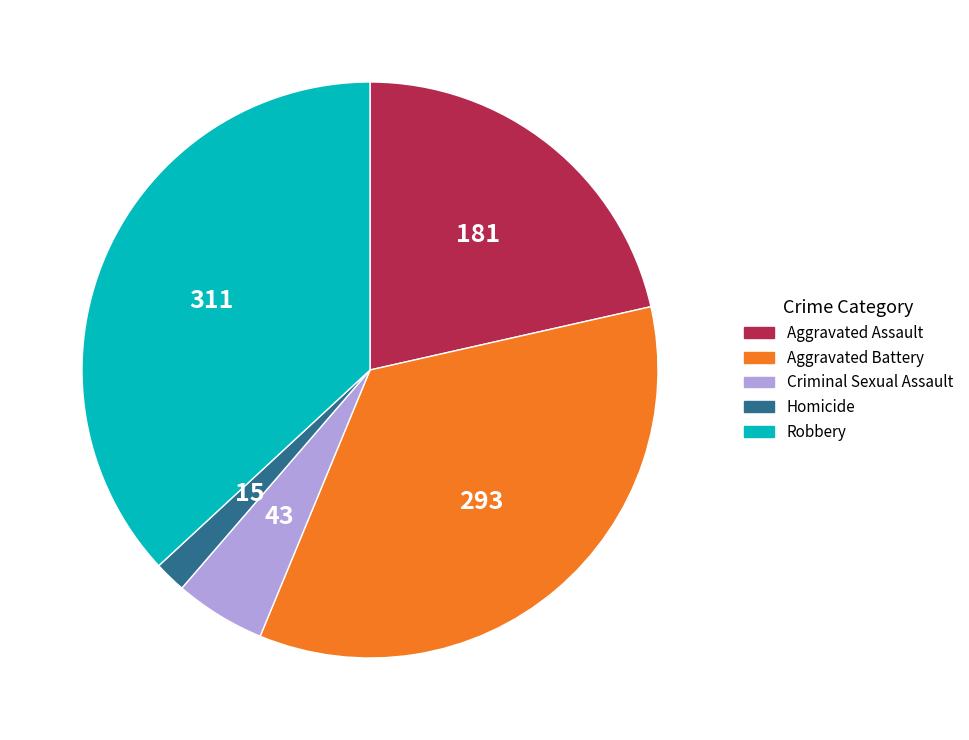

Is it true that Aggravated Battery is 25% of the pie?

False